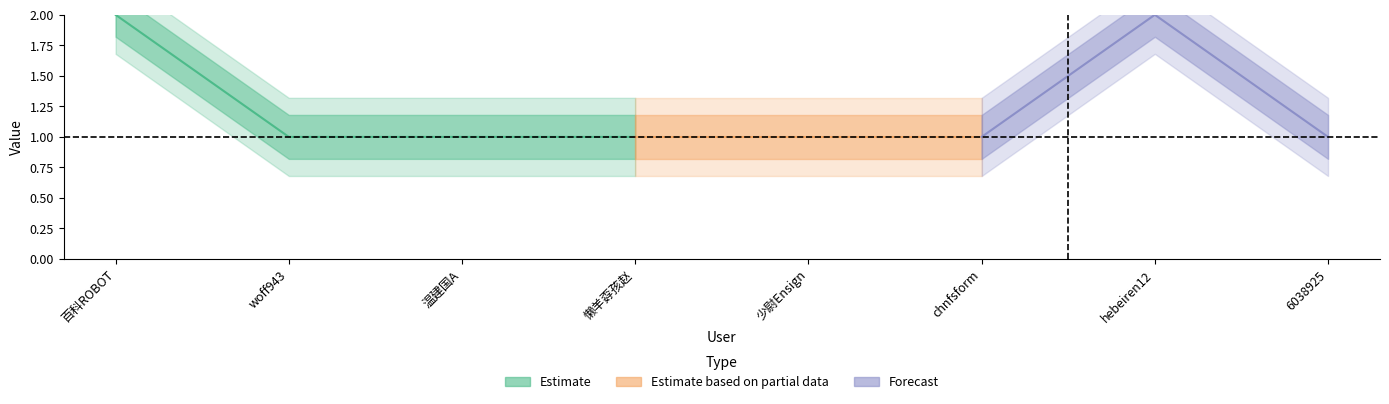

True or false: 0 has a value of 2 at 少尉Ensign.

False